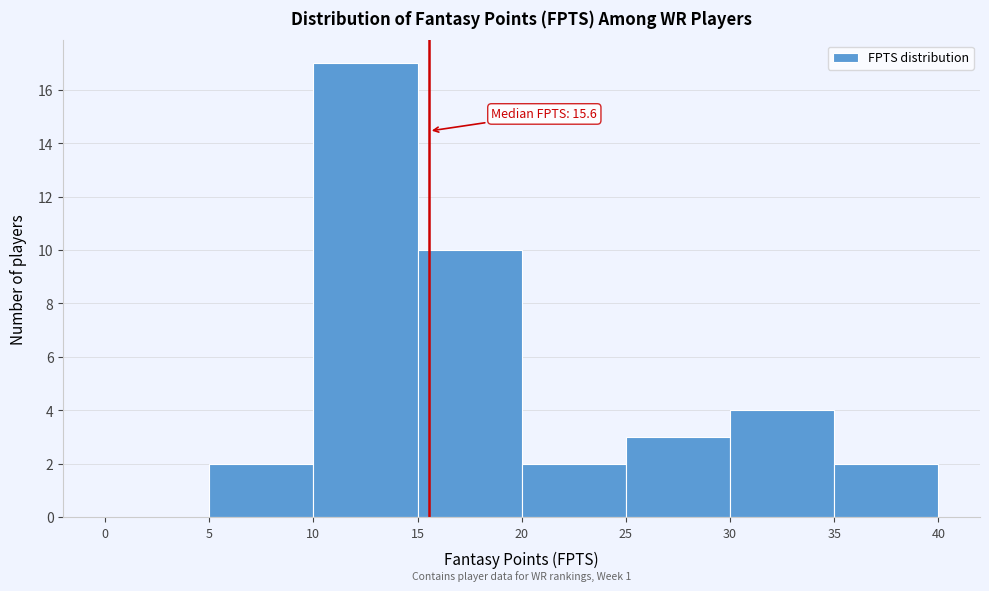

Which range on the x-axis has the tallest bar?

10 to 15